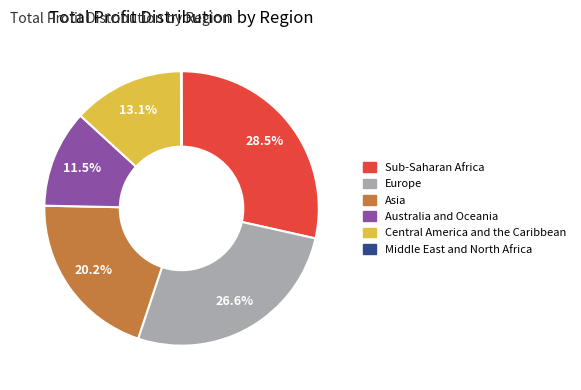

Combined, what portion of the pie is Australia and Oceania and Asia?

31.7%